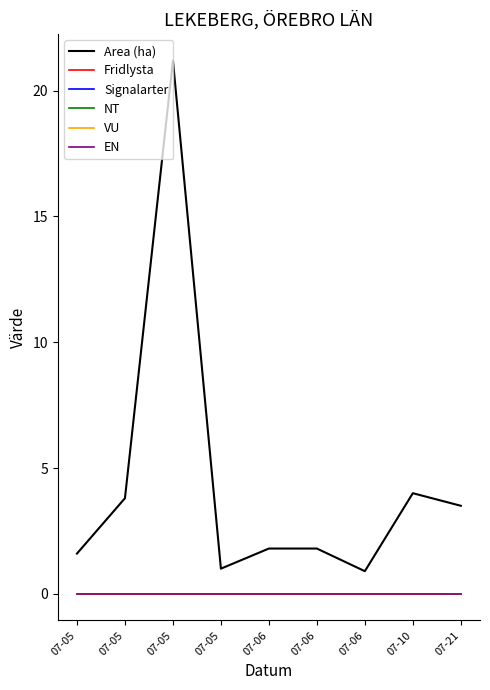

Which series changed the most between 07-06 and 07-06?

Area (ha)